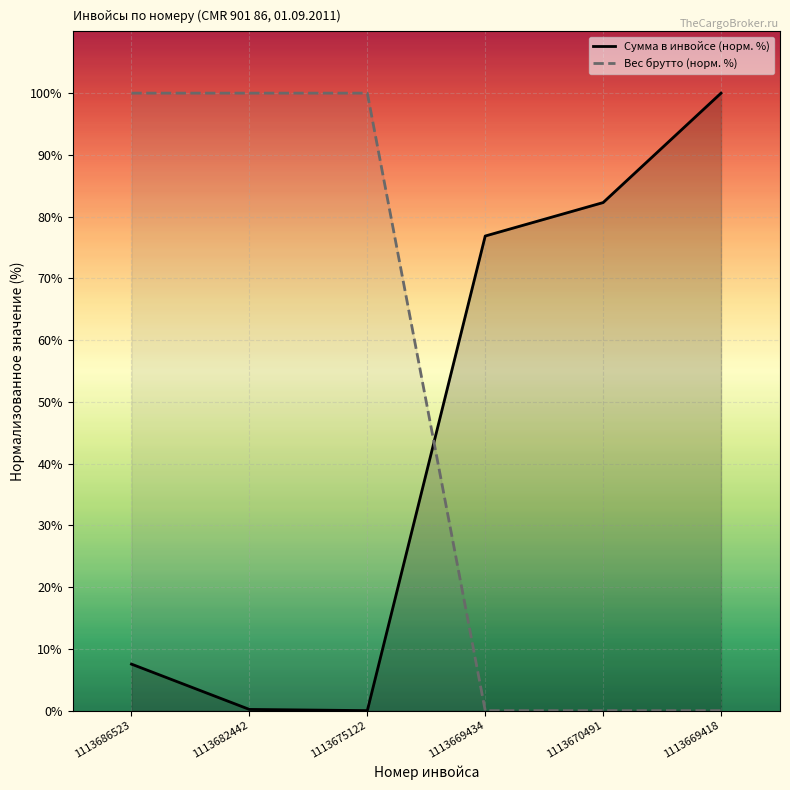

What is the sum of the Сумма в инвойсе (норм. %) values at 1113669434 and 1113669418?

176.9